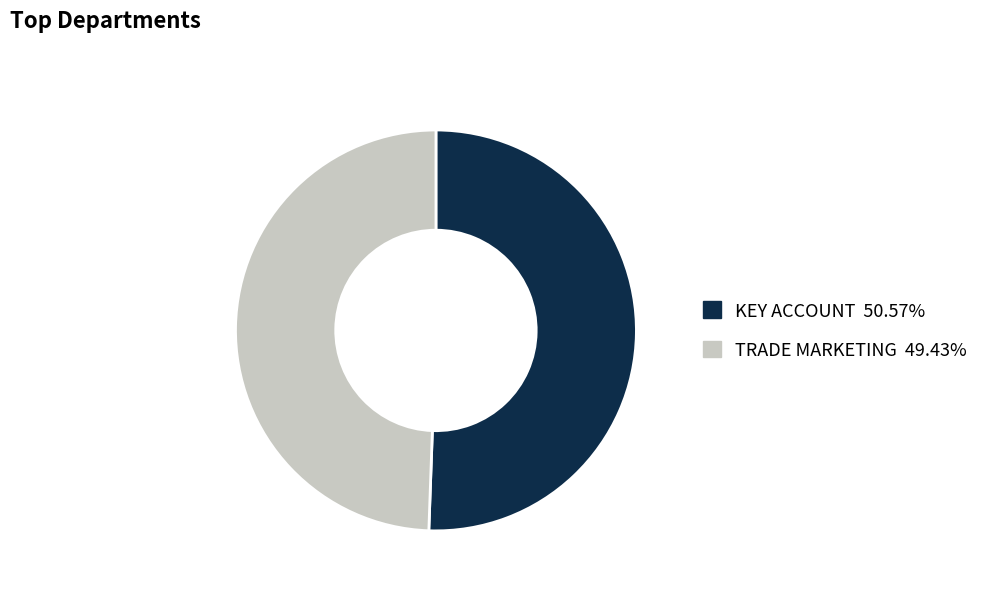

True or false: TRADE MARKETING accounts for 56% of the total.

False